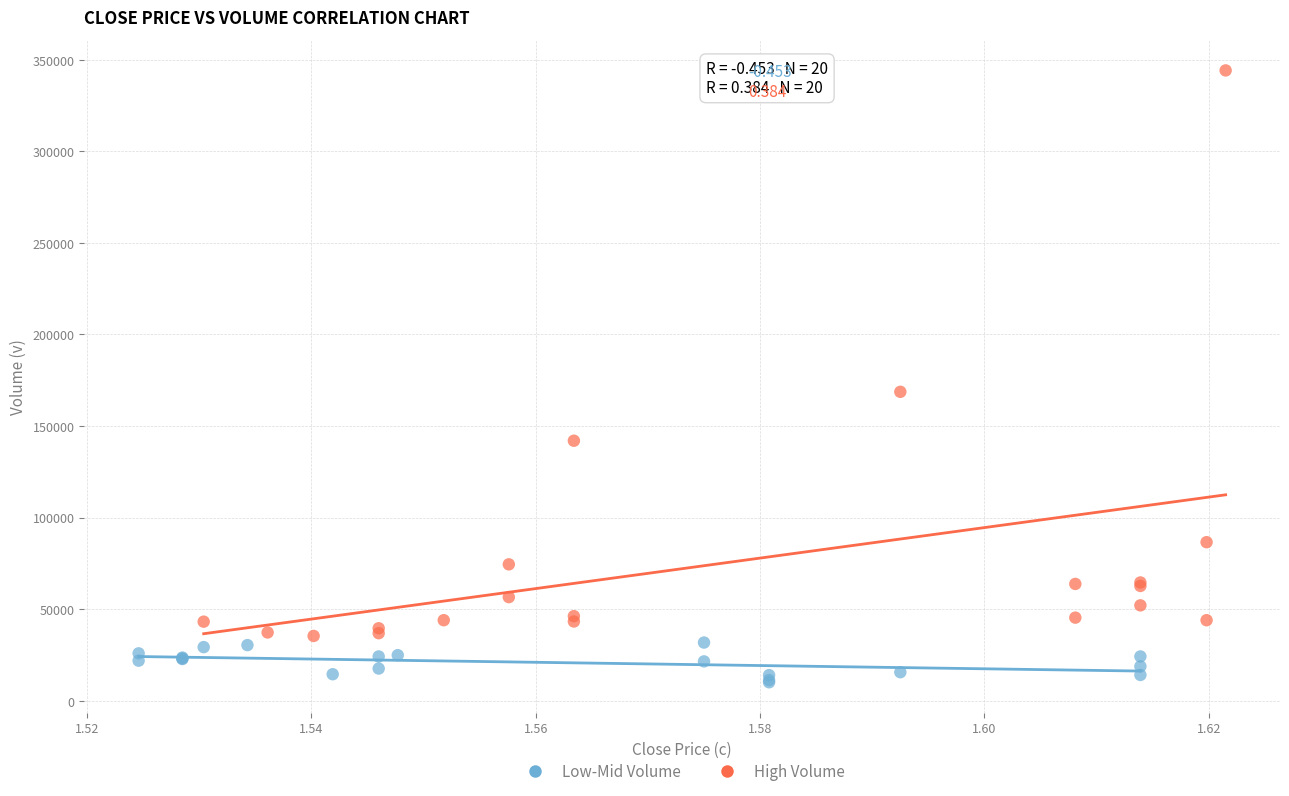

Which series reaches the minimum Y coordinate?

Low-Mid Volume